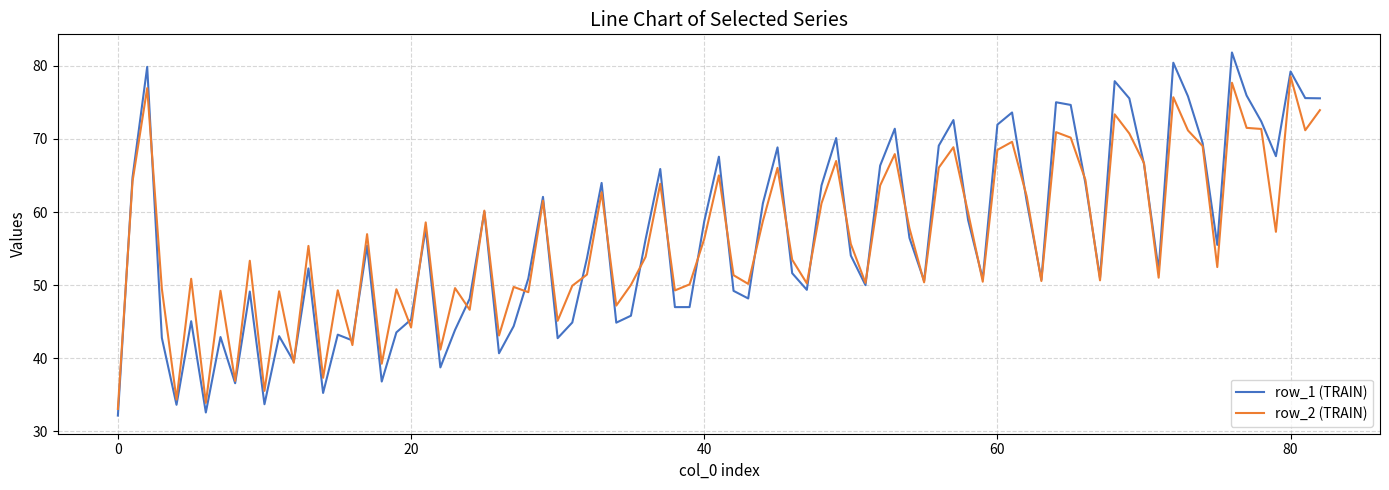

Rank the series by their maximum value, from highest to lowest.

row_1 (TRAIN), row_2 (TRAIN)